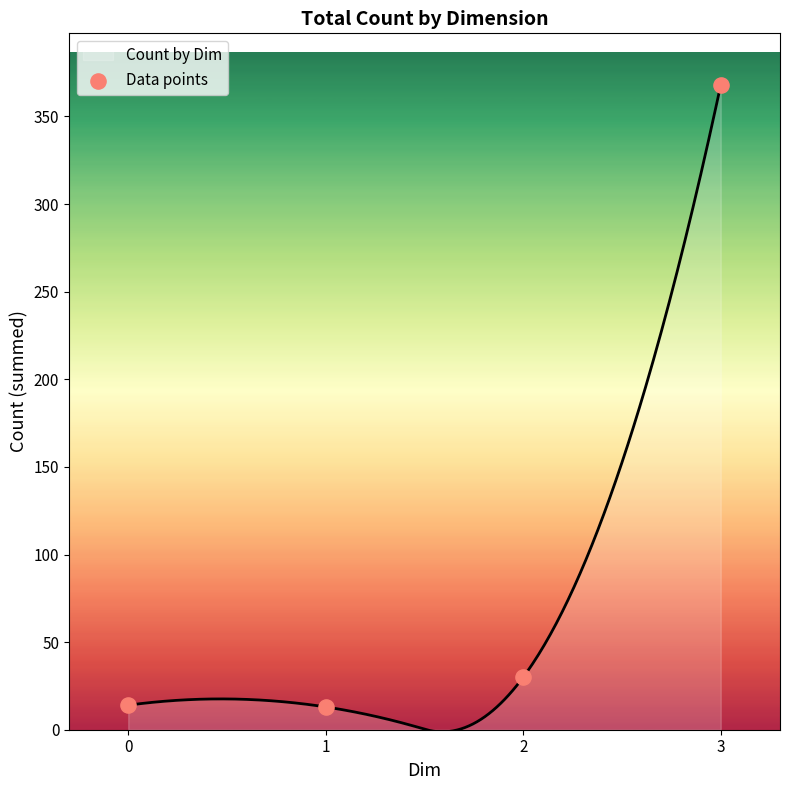

Which has a higher value, 2 or 3?

3